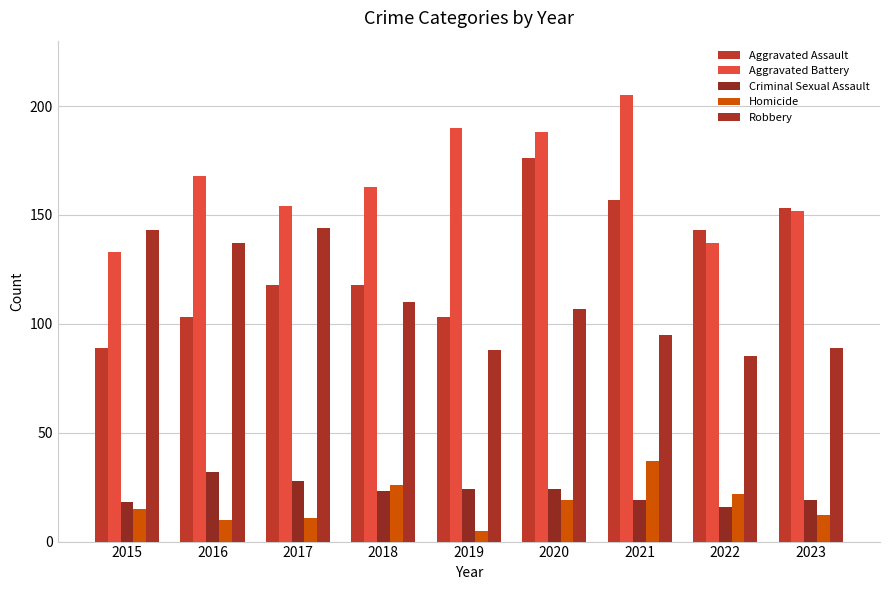

Which series has the largest range (max minus min)?

Aggravated Assault